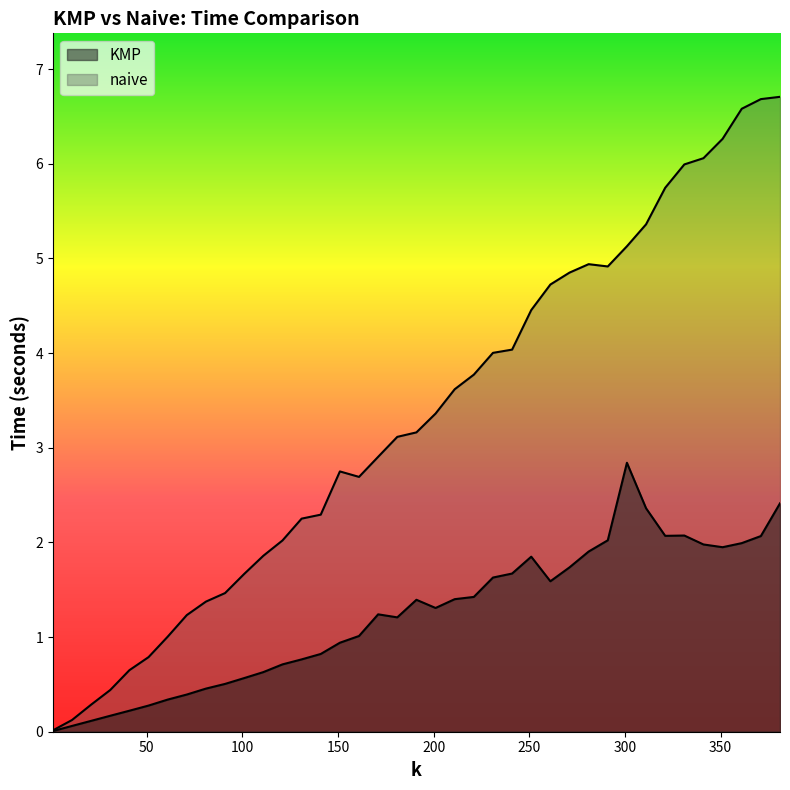

The KMP series shows 1.2 at 17. True or false?

False